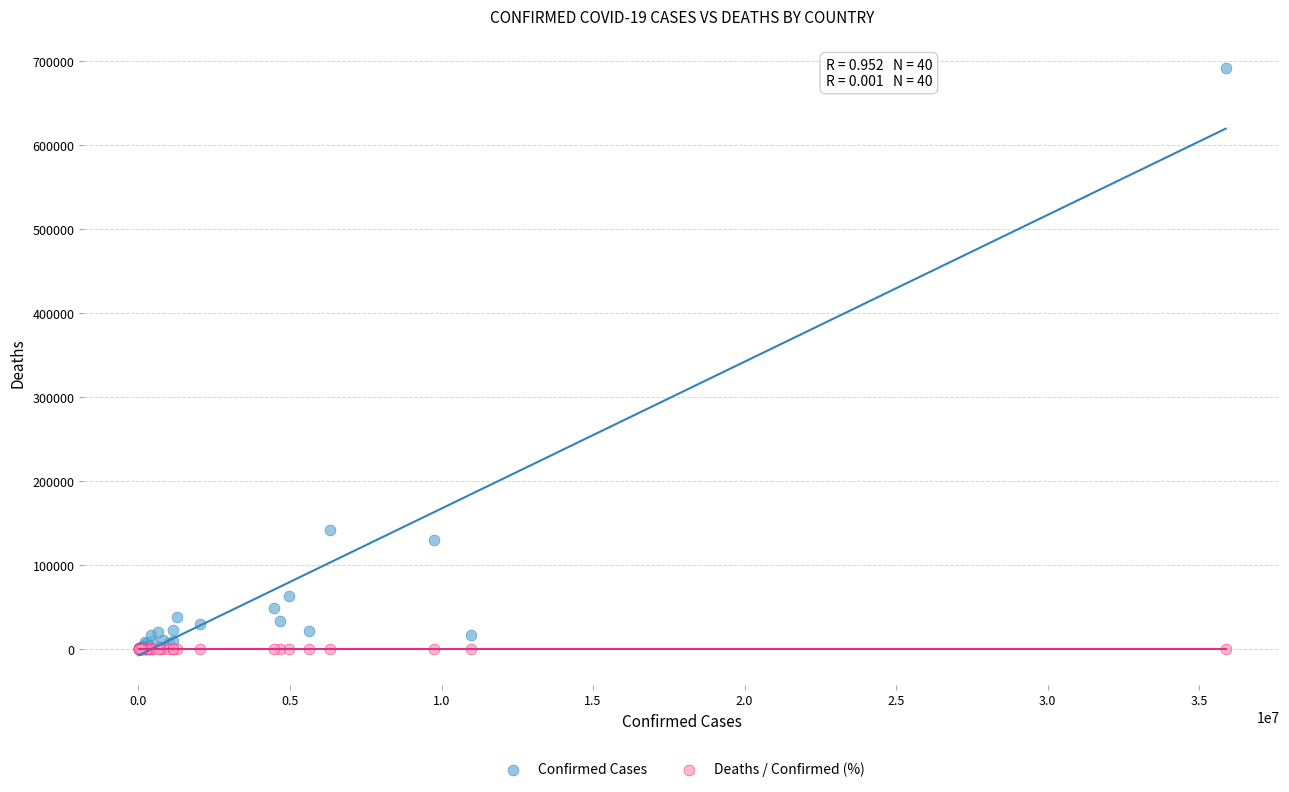

In the Confirmed Cases series, what Y value is closest to 345915?

141881.0